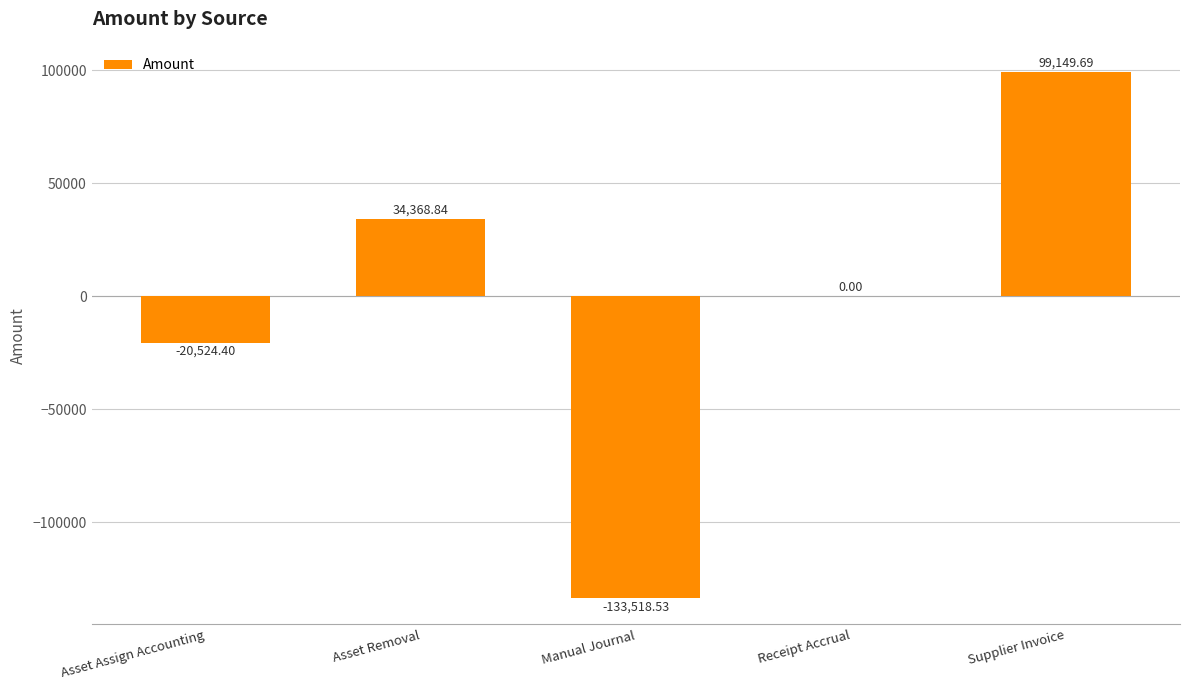

Count the number of data series in this chart.

1